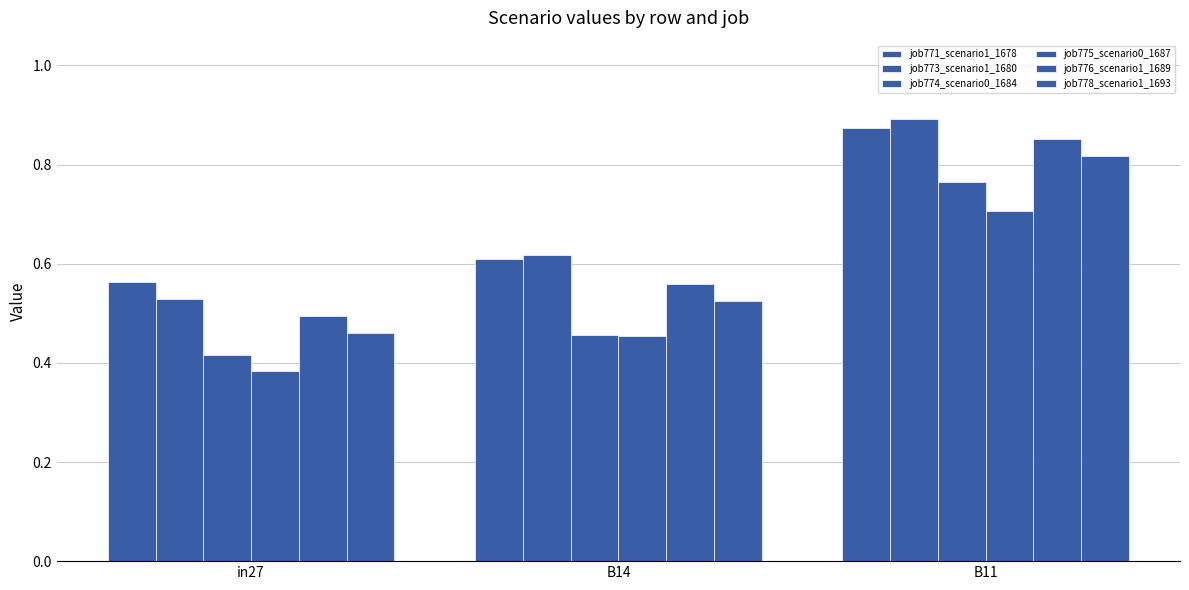

What is the lowest value of the job775_scenario0_1687 series?

0.4